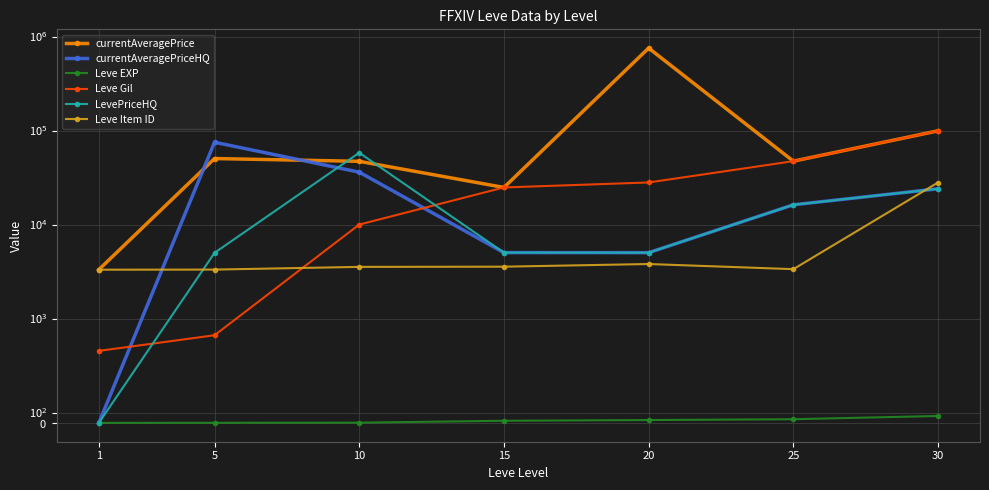

The LevePriceHQ series shows 2850.7 at 15. True or false?

False